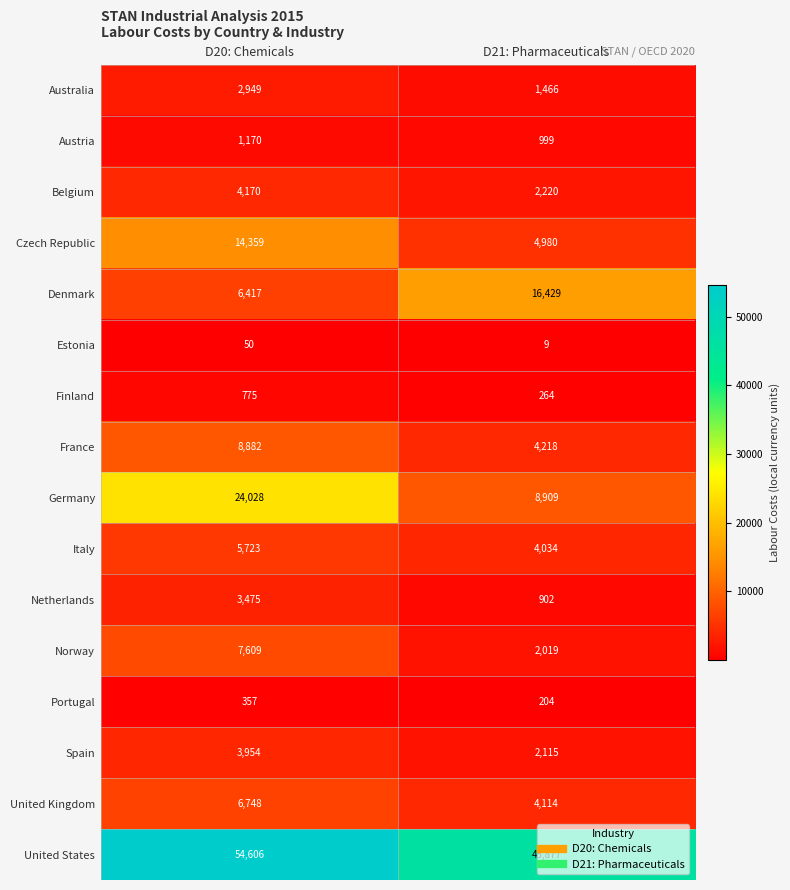

At which label does France reach its minimum?

D21: Pharmaceuticals